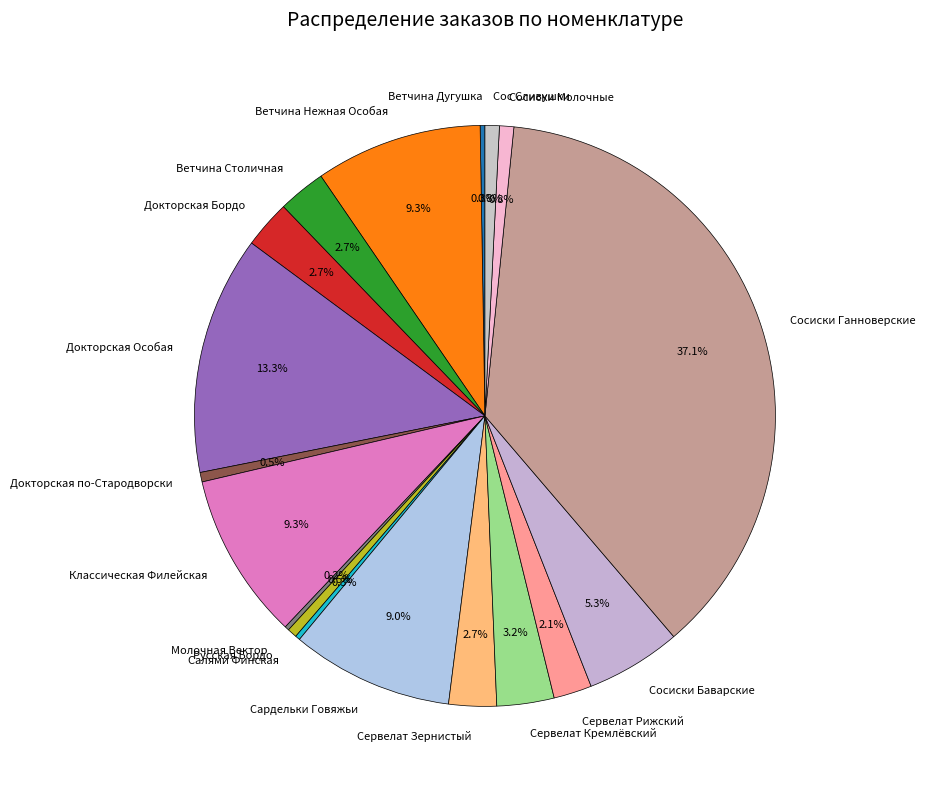

What percentage is NOT represented by Сардельки Говяжьи?

91.0%